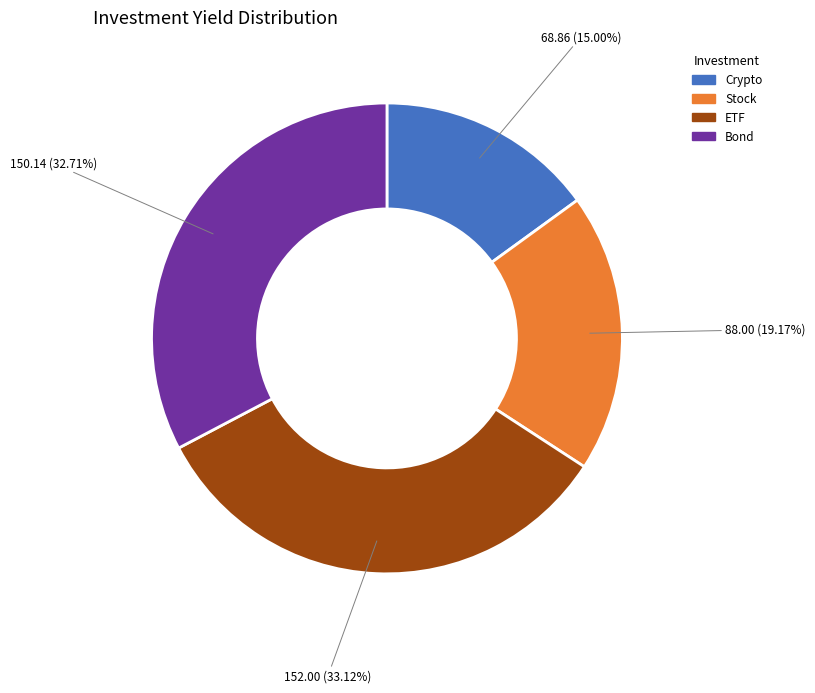

Does any single category account for the majority?

No